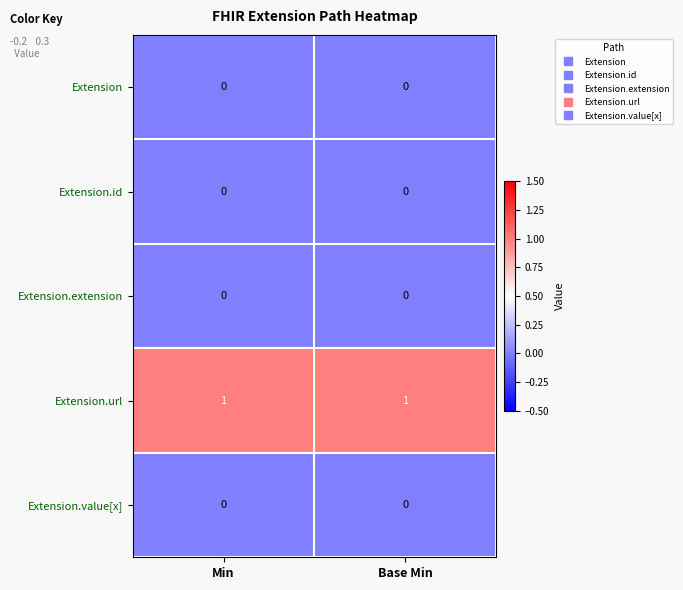

True or false: Extension.id has a value of 0 at Base Min.

True